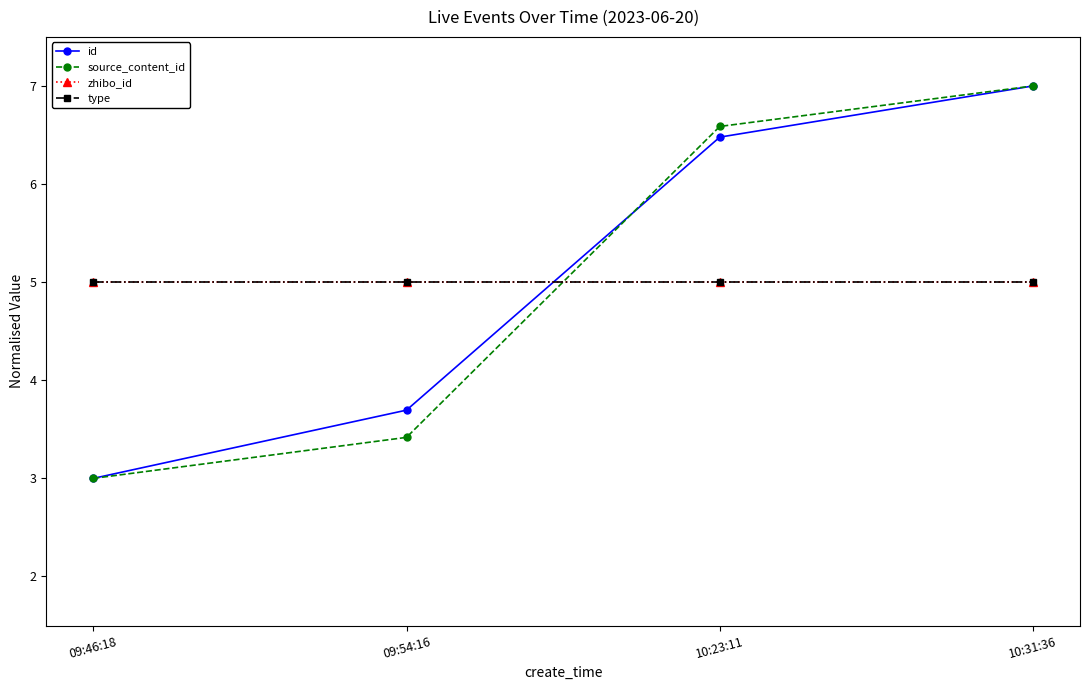

Which label corresponds to the largest value in the chart?

10:31:36